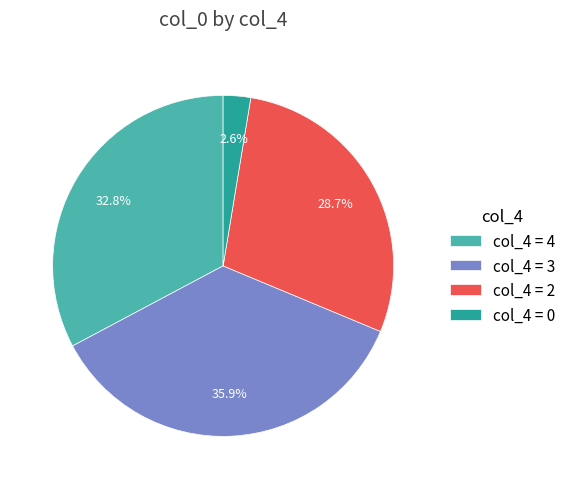

Rank the categories by value from lowest to highest.

col_4 = 0, col_4 = 2, col_4 = 4, col_4 = 3